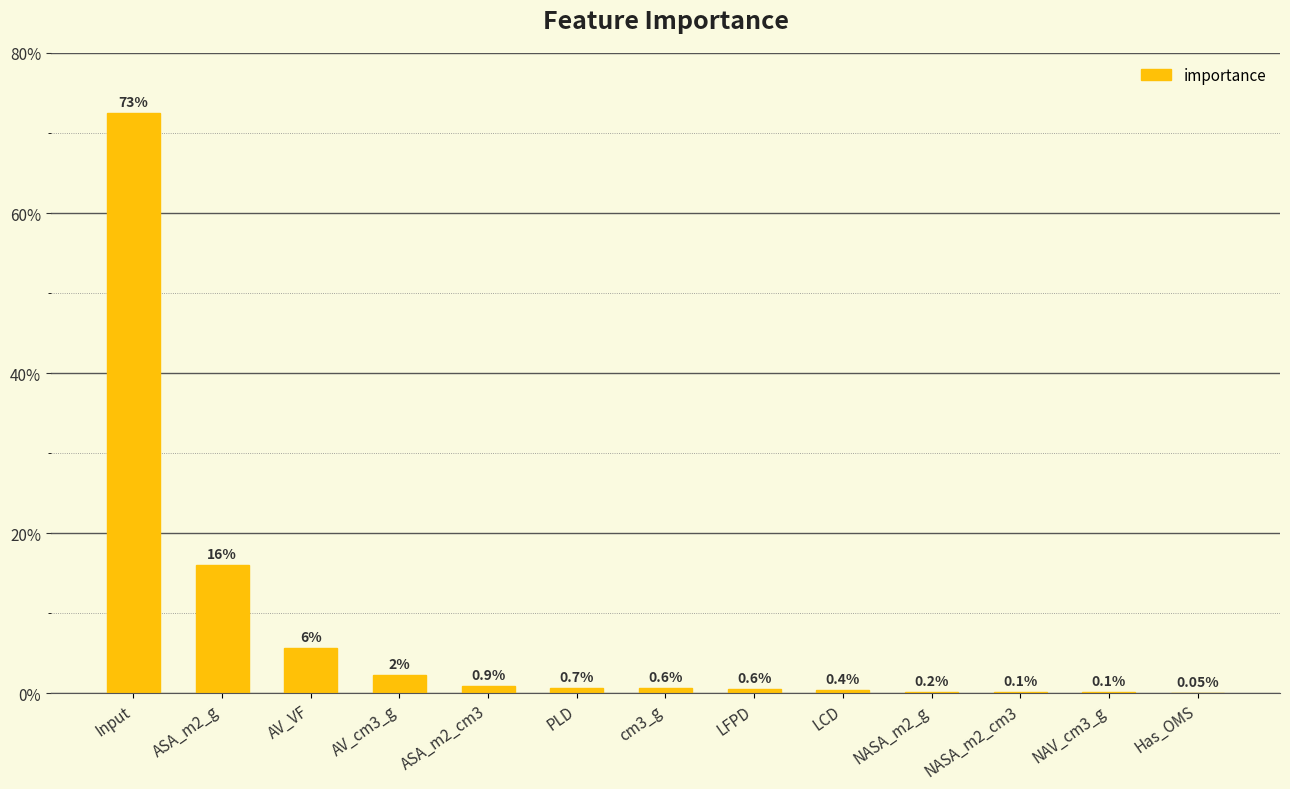

Between AV_VF and NASA_m2_cm3, which is larger?

AV_VF